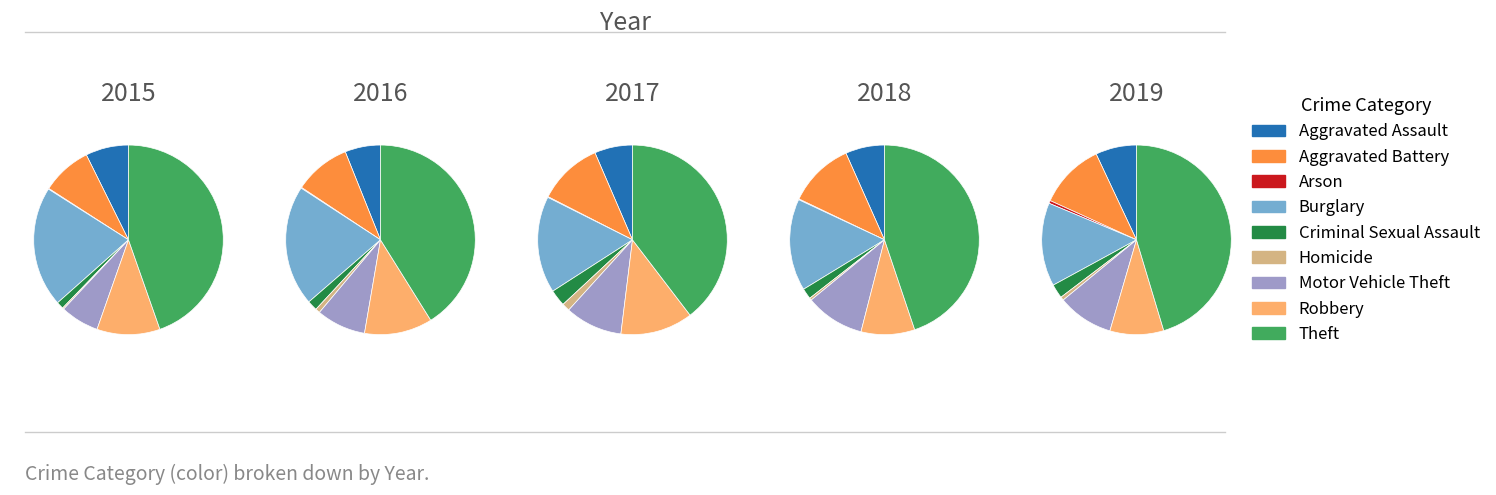

Is the sum of Criminal Sexual Assault and Burglary greater than half?

No